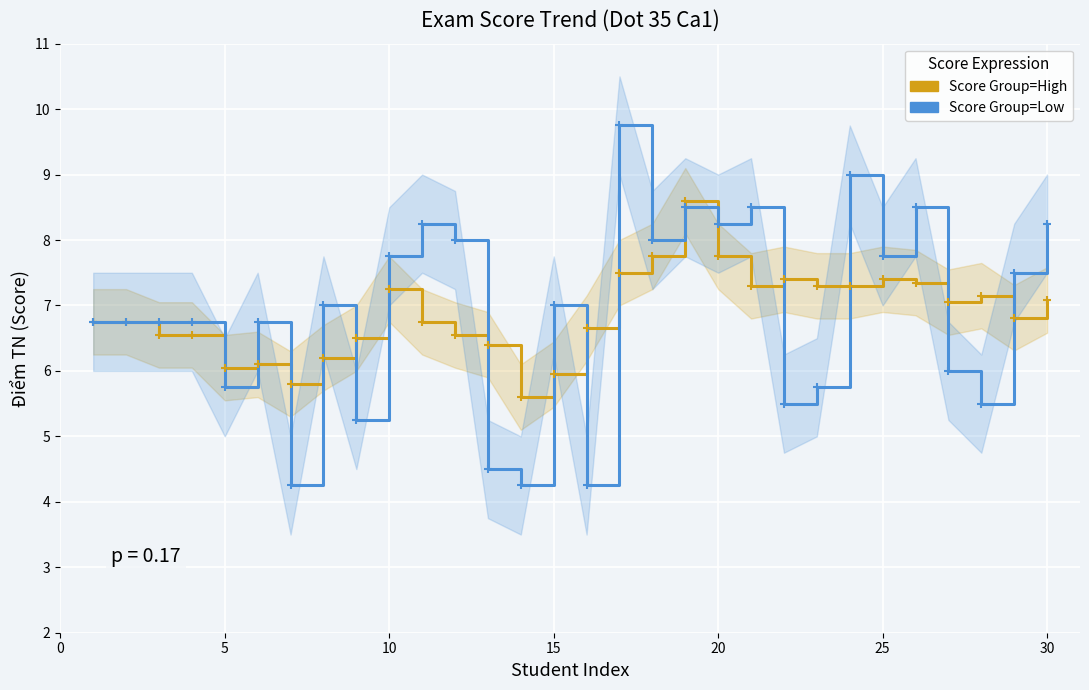

How many values in the Score Group=Low series are below 7?

15